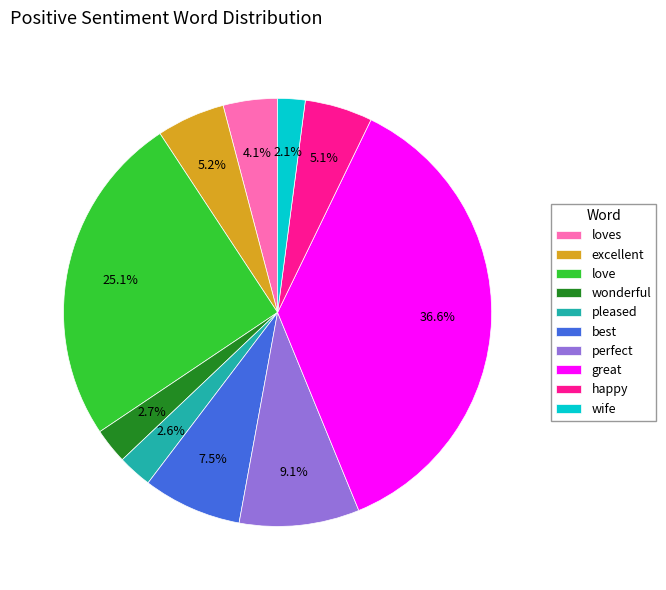

What is the total percentage of best and love?

32.6%